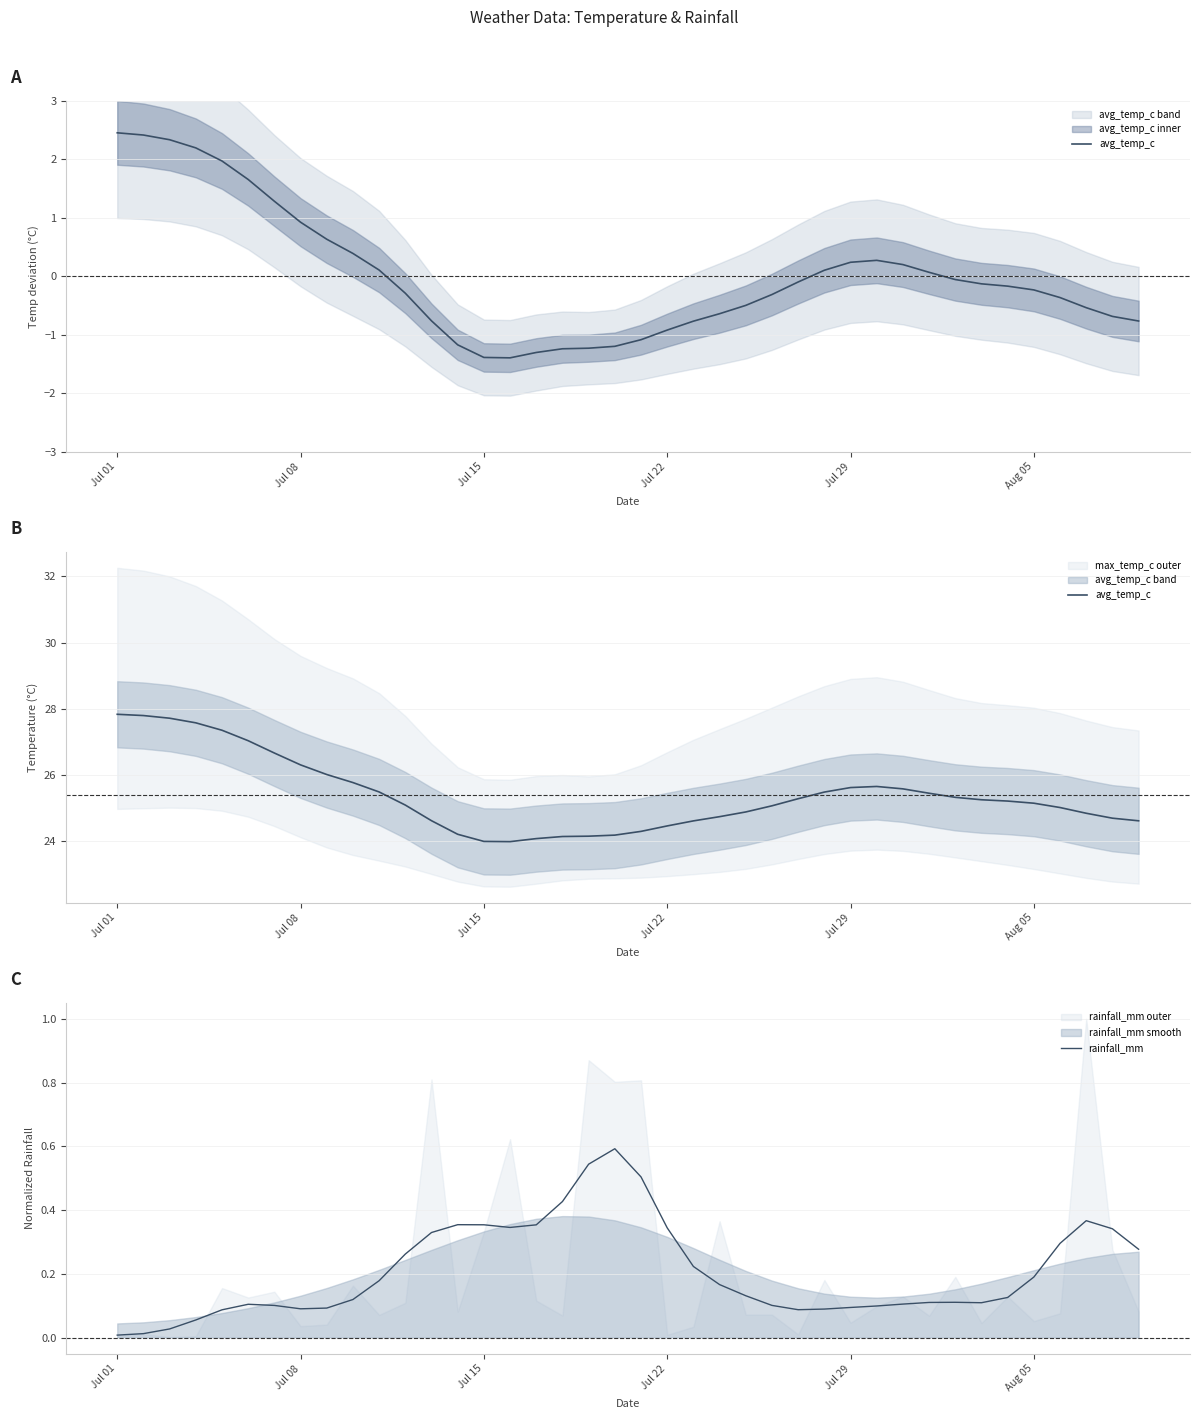

What is the highest value of the rainfall_mm series?

0.6